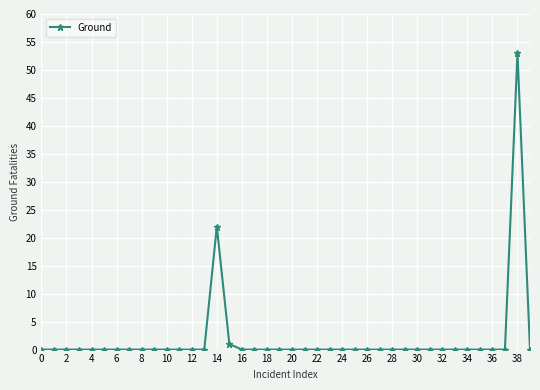

Reading left to right, transcribe all the data shown in this chart.

0	0	0	0	0	0	0	0	0	0	0	0	0	0	22	1	0	0	0	0	0	0	0	0	0	0	0	0	0	0	0	0	0	0	0	0	0	0	53	0